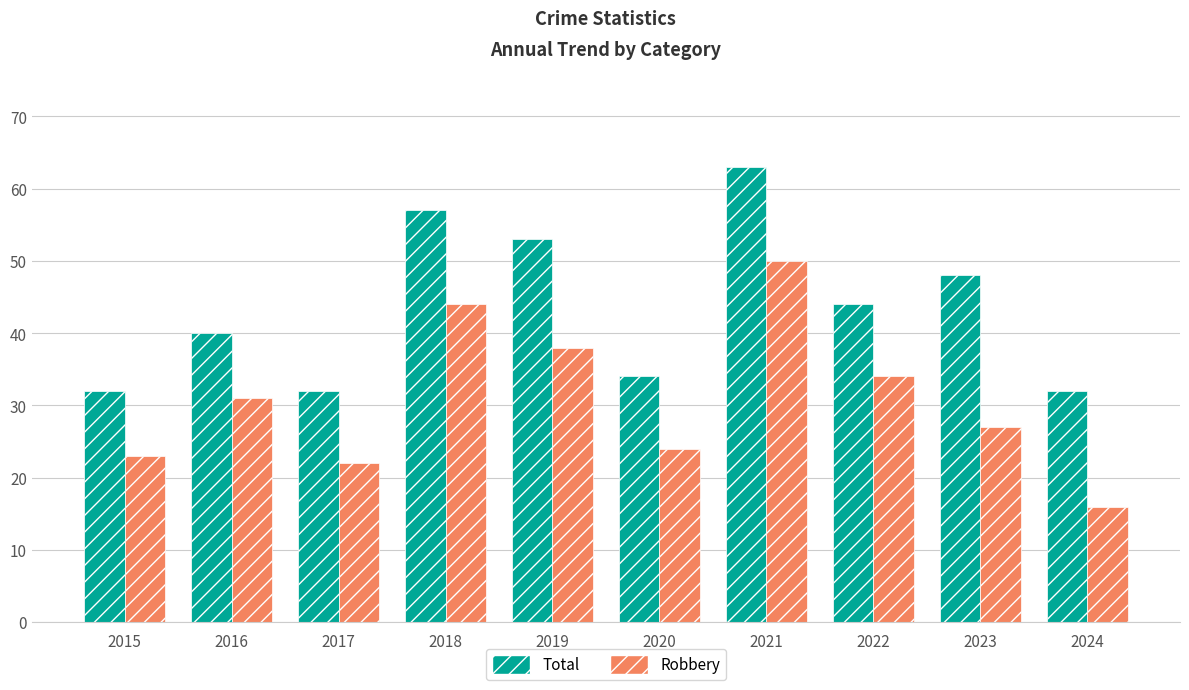

What value does the Total series have at 2018?

57